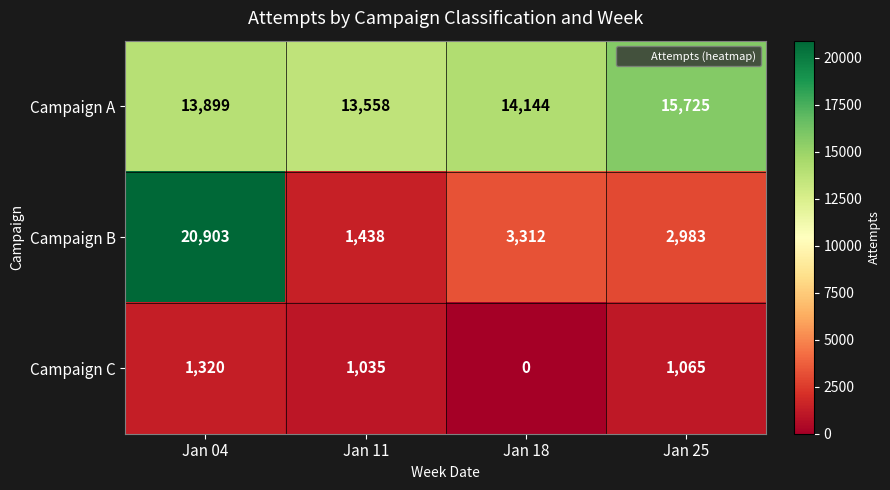

Which series has the largest total across all categories?

Campaign A